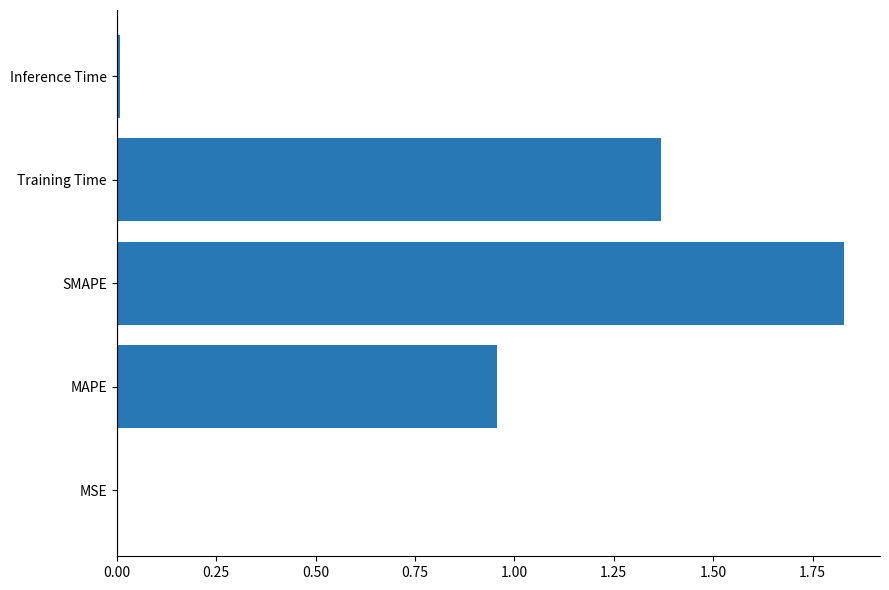

At which category does the chart reach its peak across all series?

SMAPE